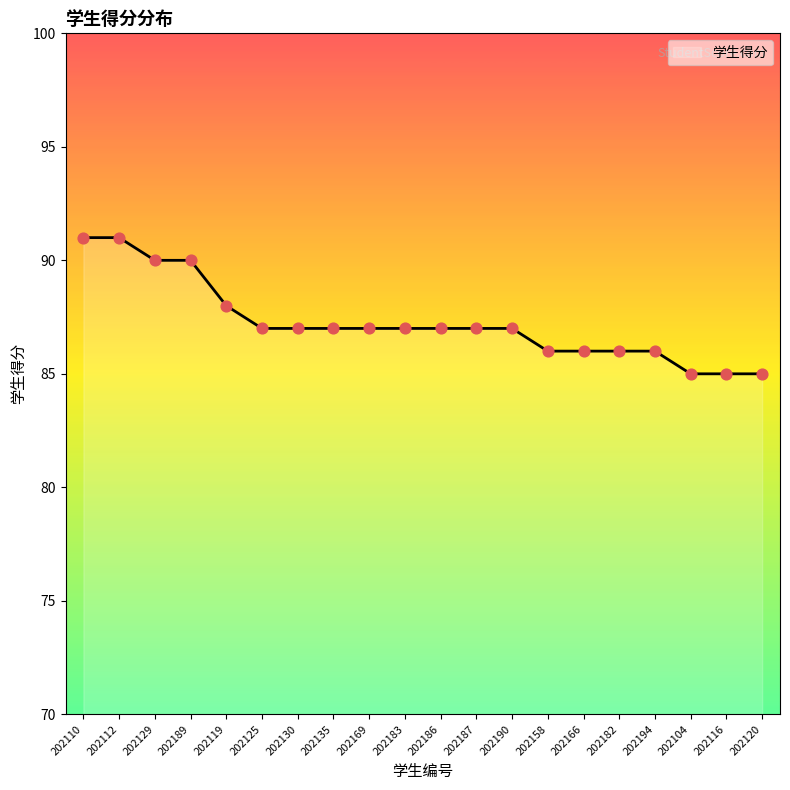

Between 202190 and 202119, which is larger?

202119